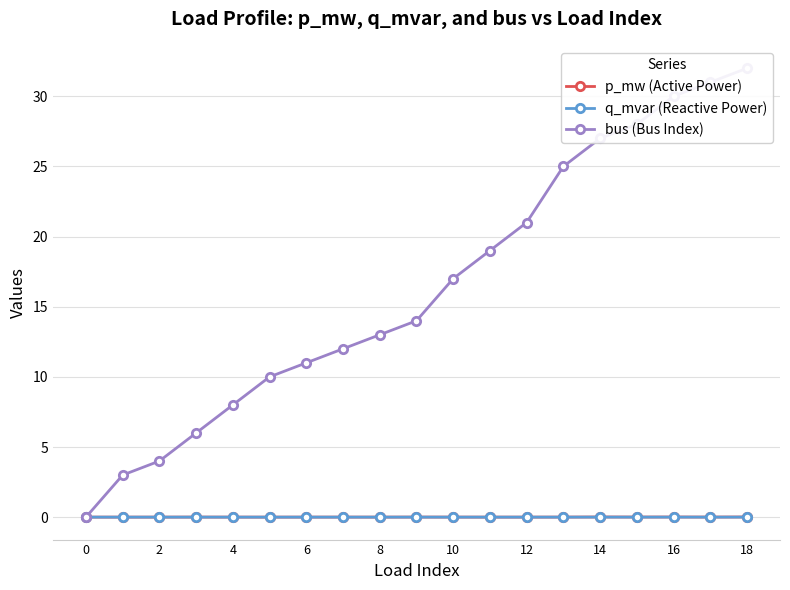

The q_mvar (Reactive Power) series shows 0.0 at 12. True or false?

True